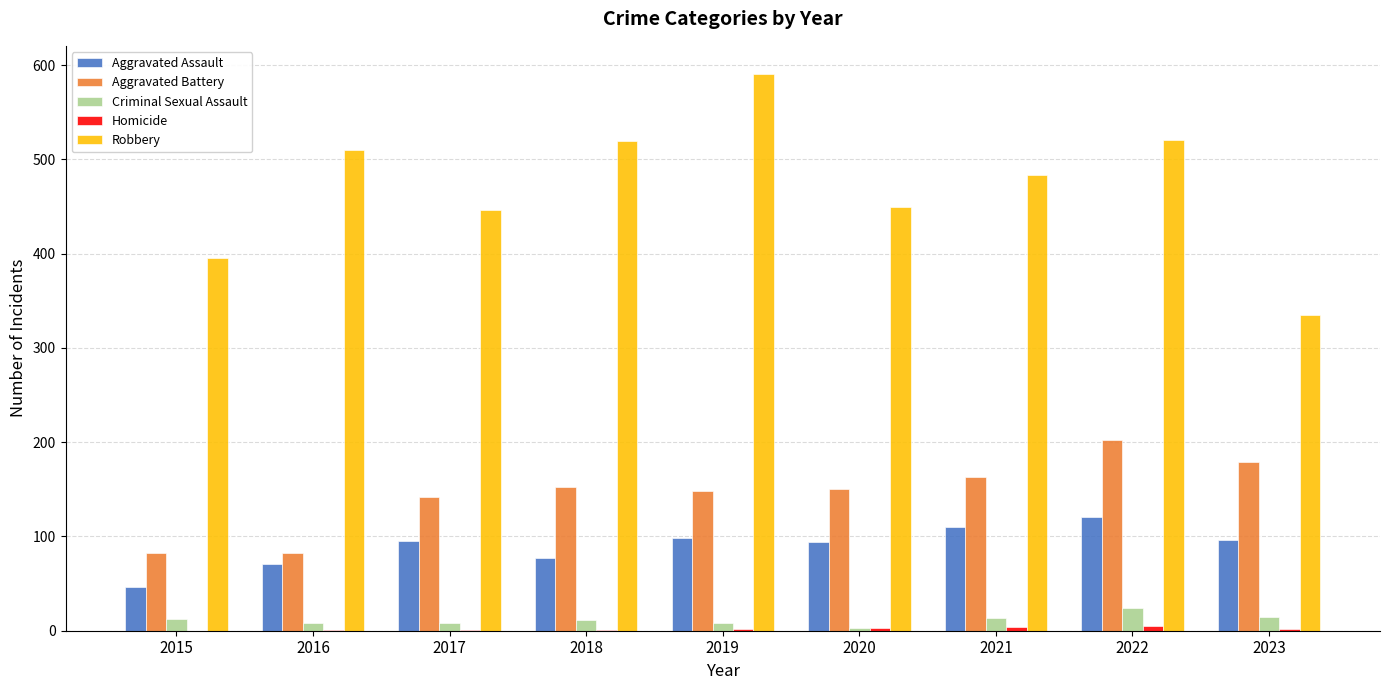

Which series has the widest spread of values?

Robbery